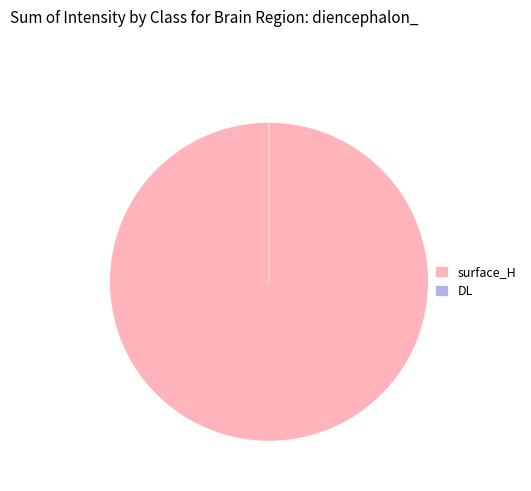

To the nearest percent, what is the difference between the largest and smallest slice percentages?

100%